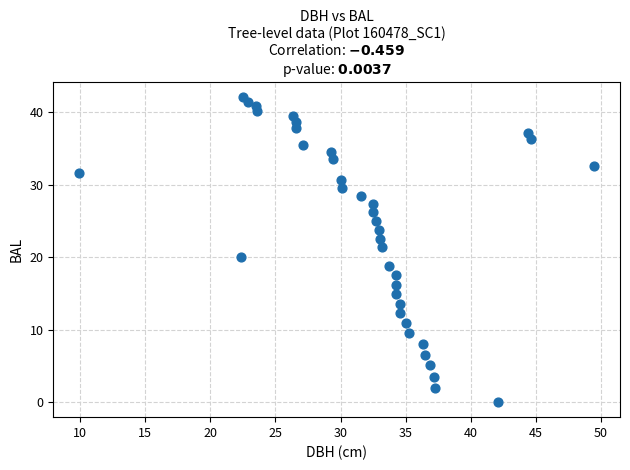

Count the number of points in this scatter plot.

38